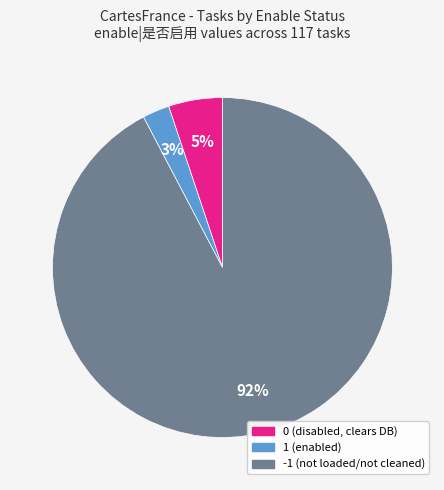

Between 0 and -1, which is larger?

-1